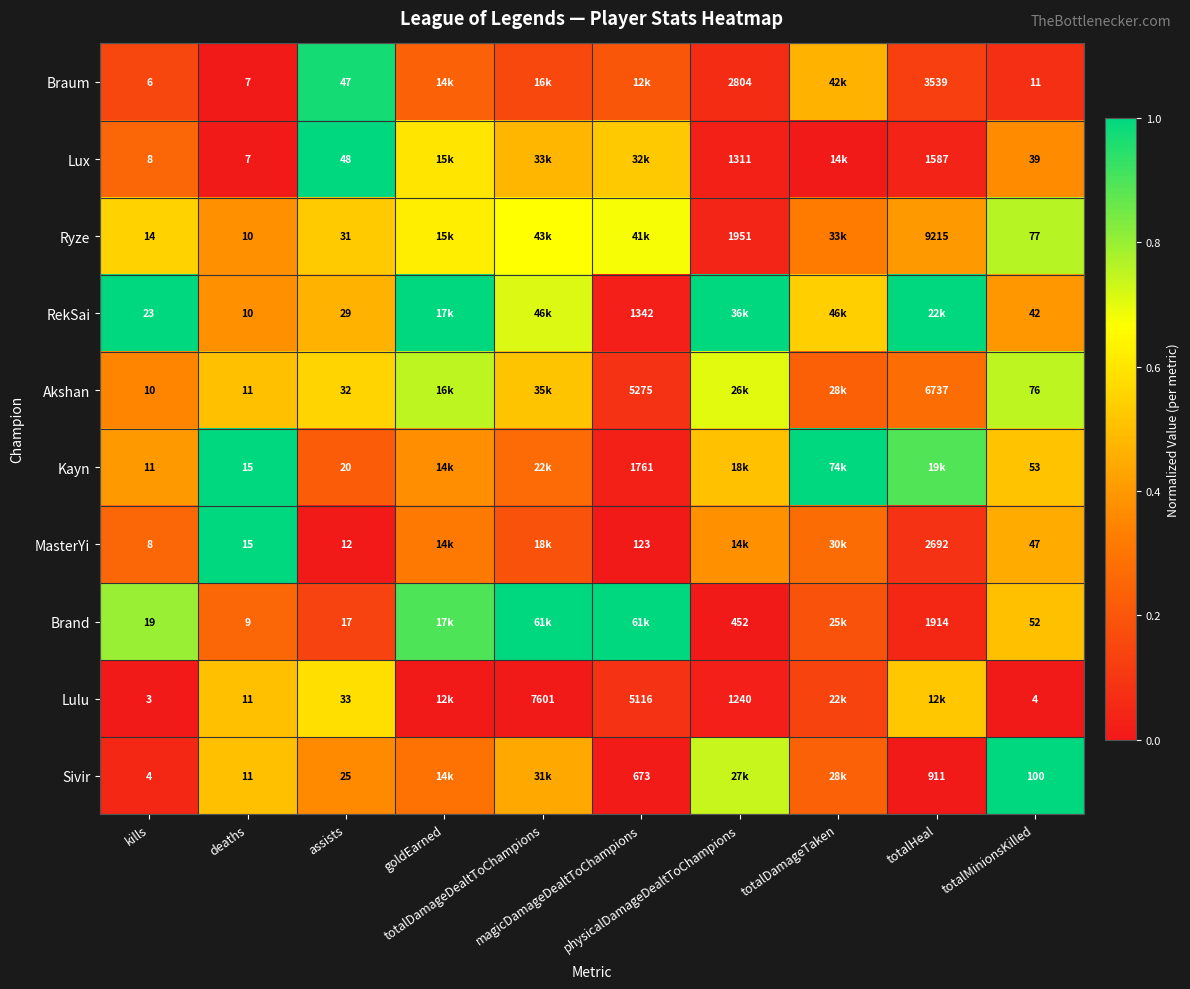

Between magicDamageDealtToChampions and totalHeal, which is larger?

magicDamageDealtToChampions